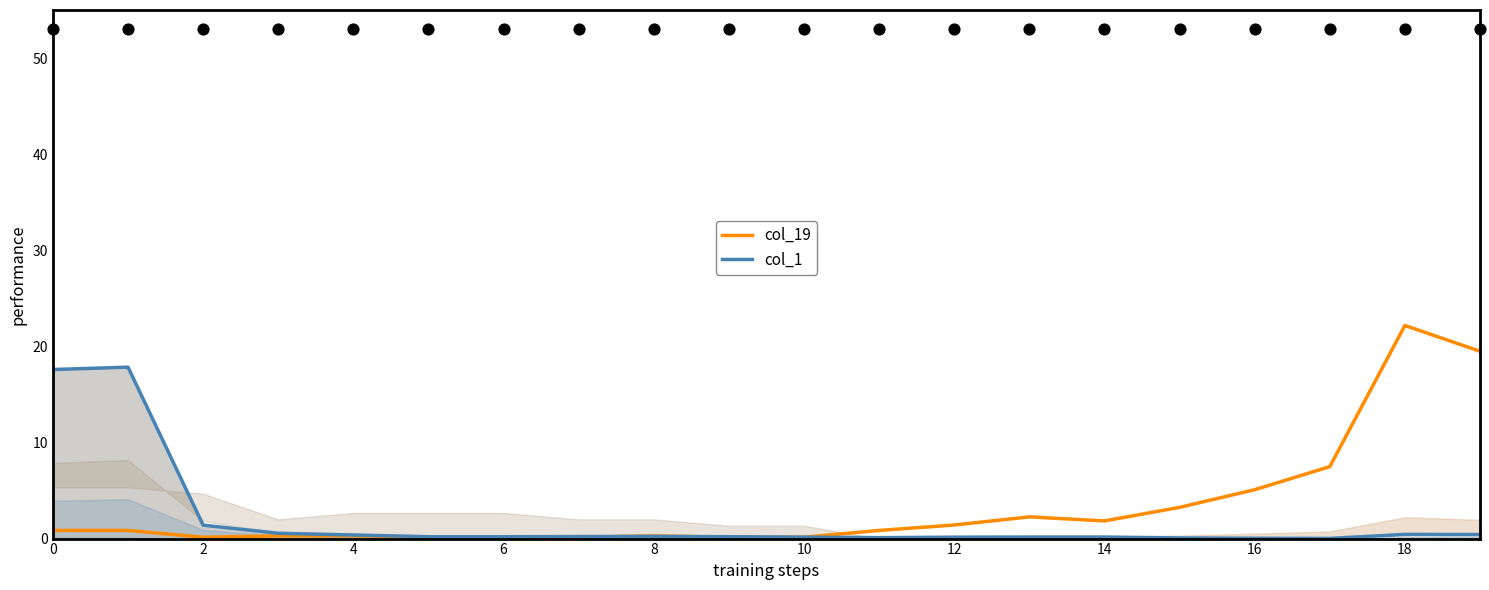

Which series reaches the minimum Y coordinate?

col_1